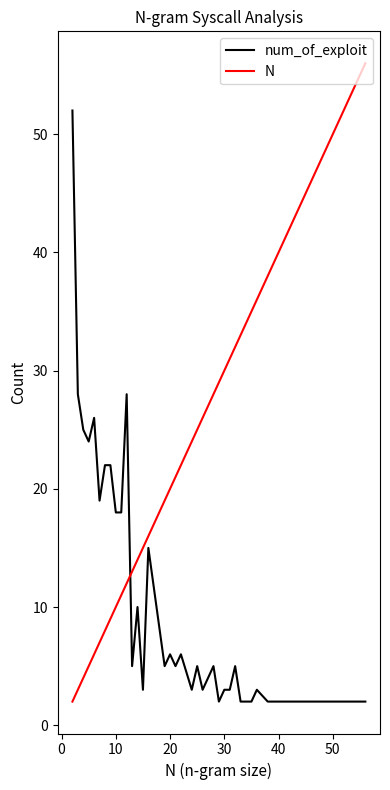

True or false: N and num_of_exploit cross at least once.

True